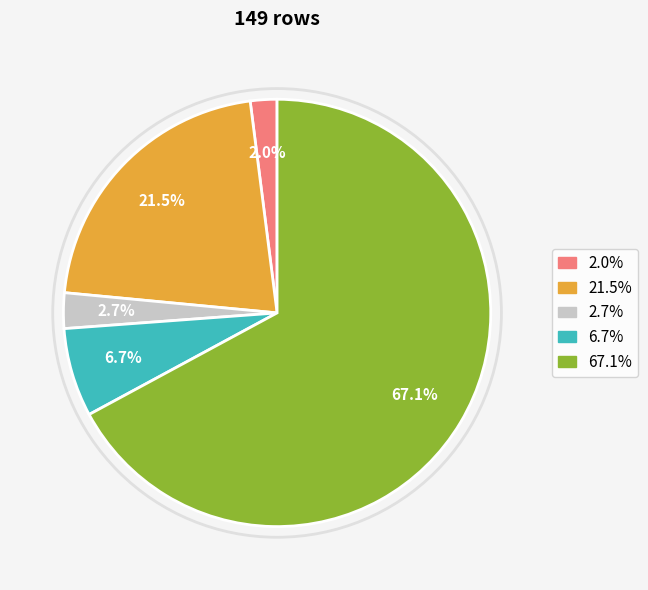

Is there a majority slice in this chart?

Yes